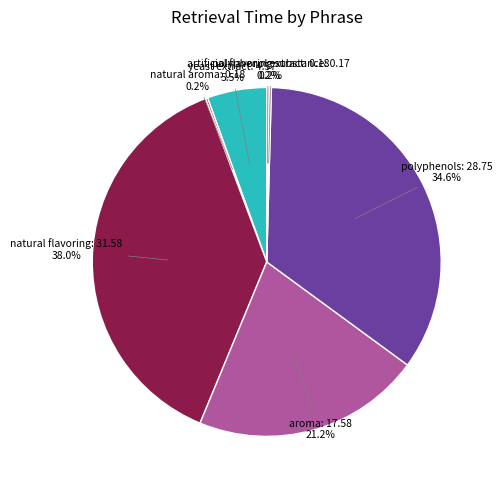

Which has a higher value, natural flavoring or yeast extract?

natural flavoring